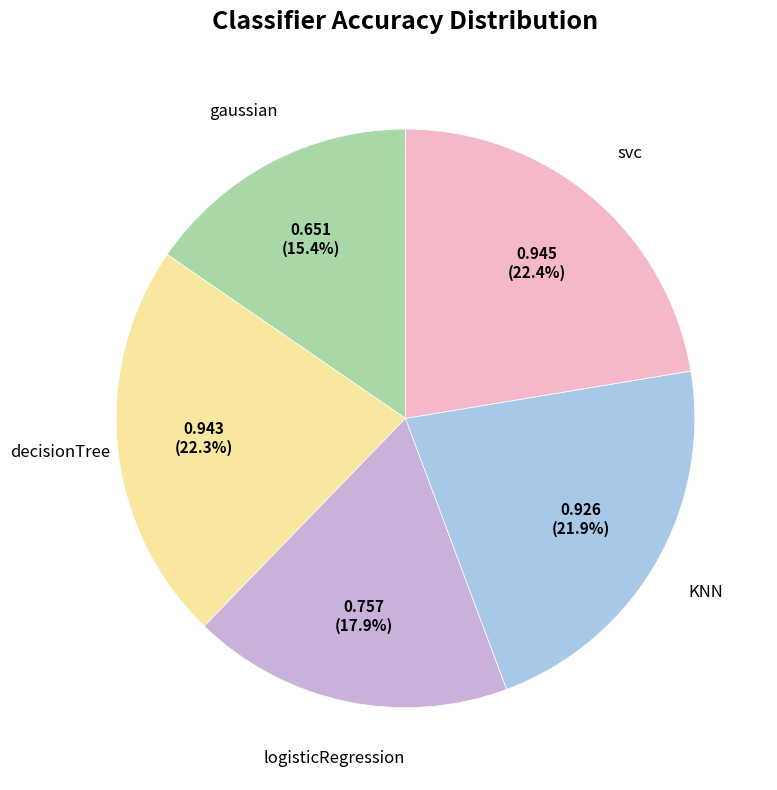

How many segments does this pie chart have?

5